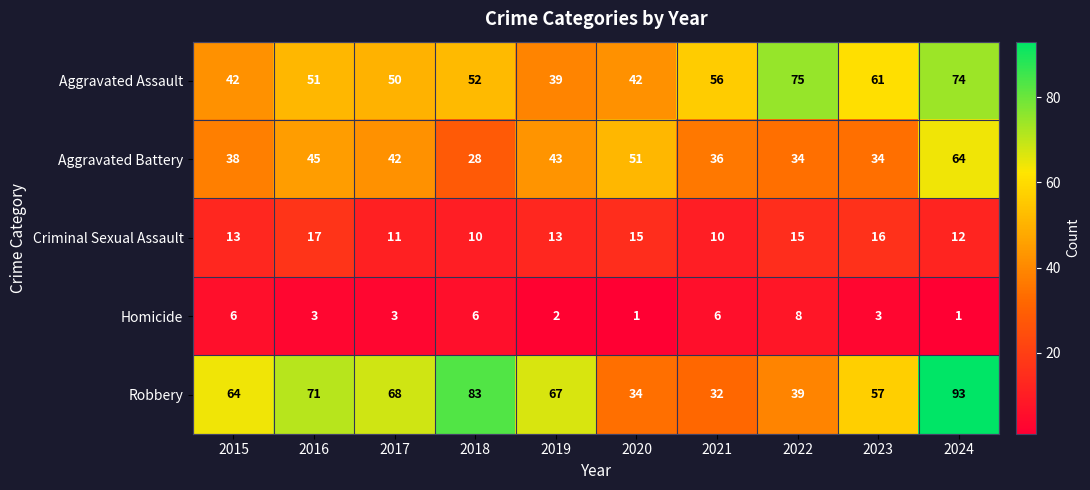

At 2015, list the series in order from smallest to largest.

Homicide, Criminal Sexual Assault, Aggravated Battery, Aggravated Assault, Robbery